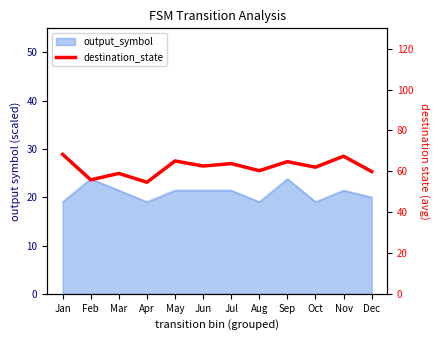

True or false: there are more than 1 points higher than both neighbors.

True